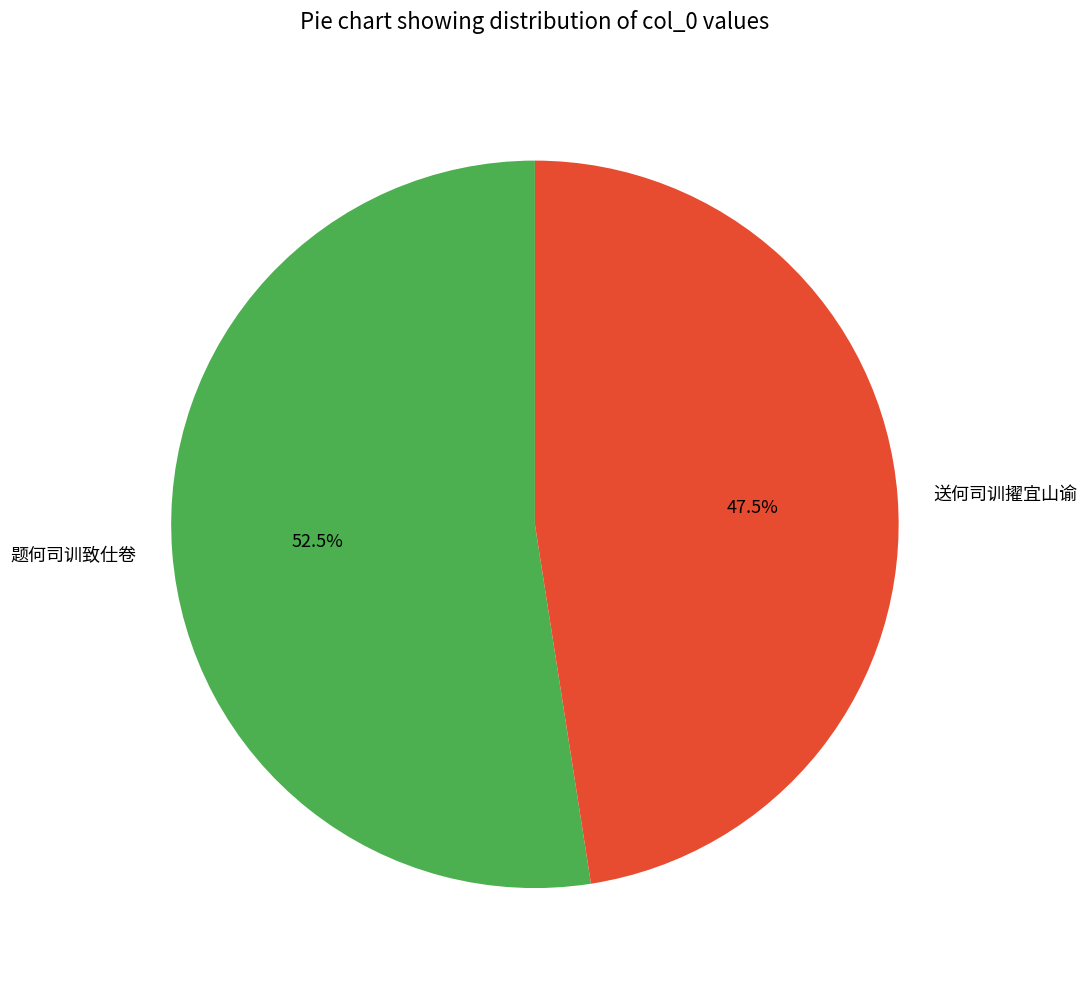

Count the number of slices in the pie.

2